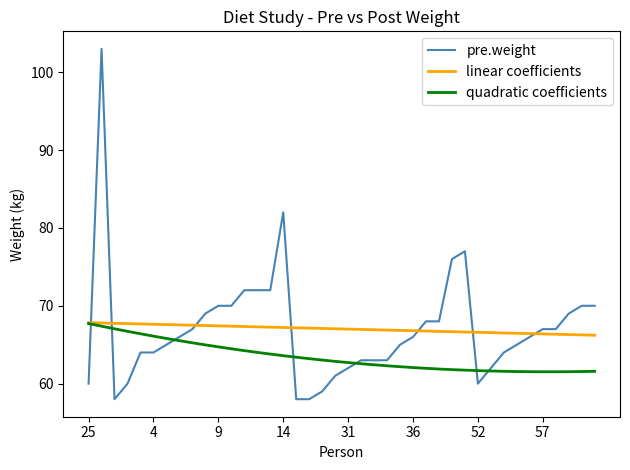

What is the maximum value for quadratic coefficients?

67.7